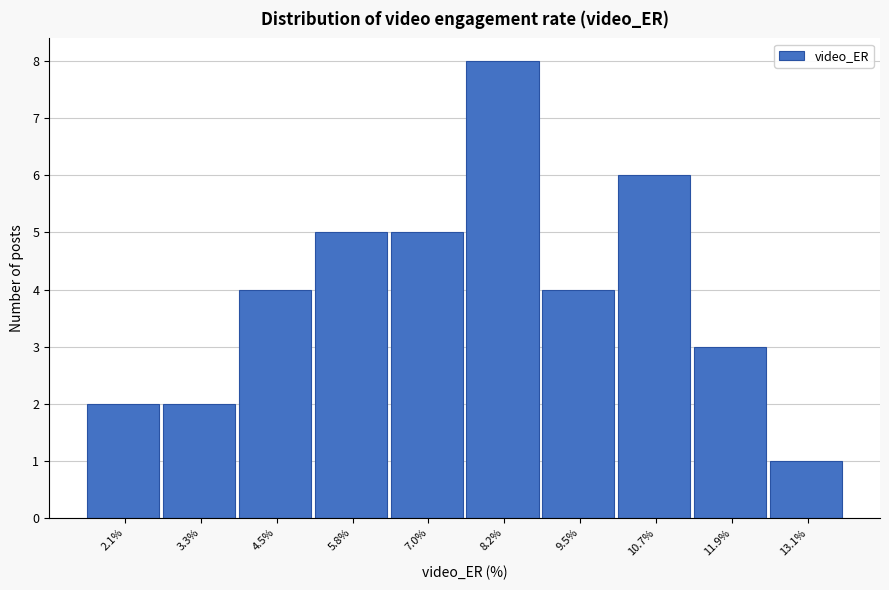

Reading left to right, list every bar in this chart as the range it spans on the x-axis followed by its height. Neither the bar edges nor the heights are printed on the chart, so give them approximately, as read against the axes.

1.4 to 2.6: 2
2.6 to 4.0: 2
4.0 to 5.2: 4
5.2 to 6.4: 5
6.4 to 7.6: 5
7.6 to 8.8: 8
8.8 to 10.0: 4
10.0 to 11.2: 6
11.2 to 12.6: 3
12.6 to 13.8: 1